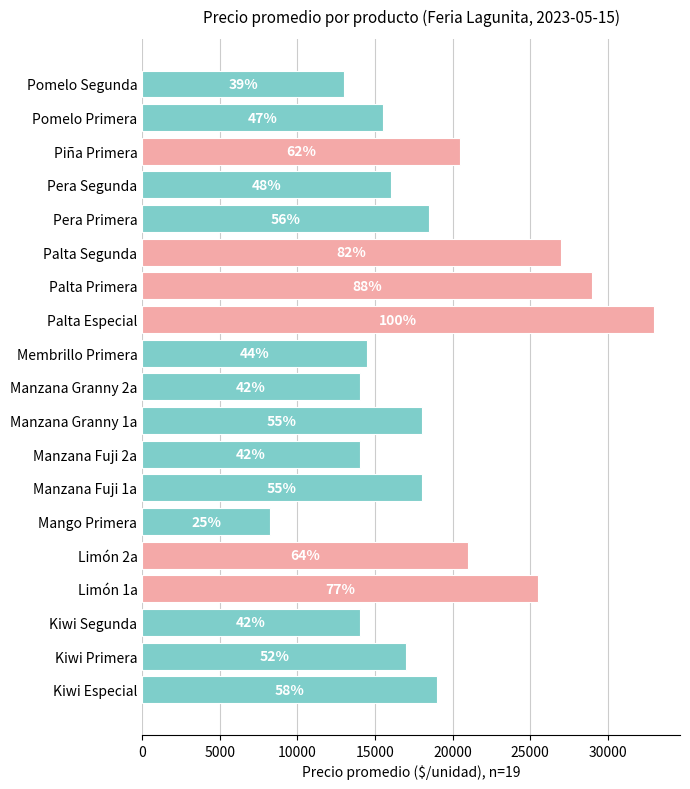

How many bars are there in total?

19